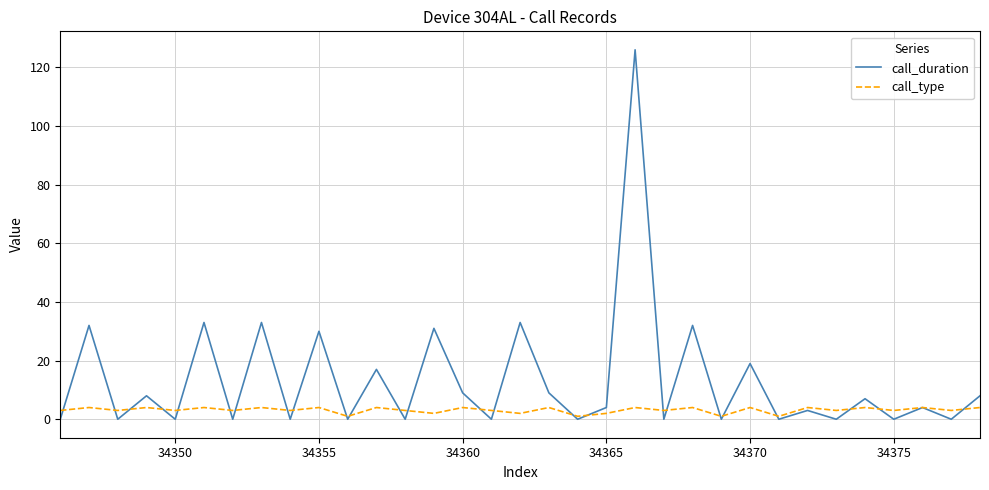

Reading left to right, what are all the values shown in this chart?

call_duration: 0	32	0	8	0	33	0	33	0	30	0	17	0	31	9	0	33	9	0	4	126	0	32	0	19	0	3	0	7	0	4	0	8
call_type: 3	4	3	4	3	4	3	4	3	4	1	4	3	2	4	3	2	4	1	2	4	3	4	1	4	1	4	3	4	3	4	3	4